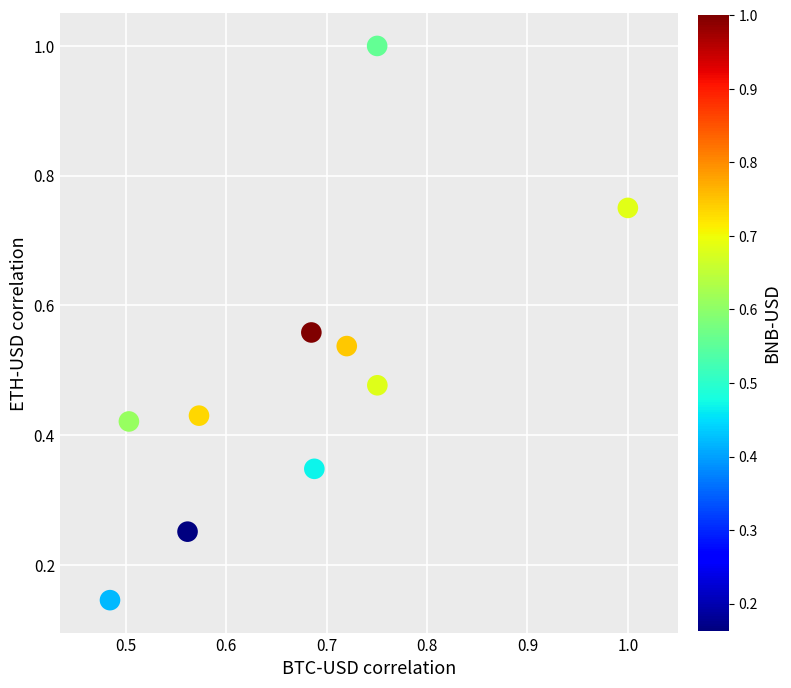

What is the average X value?

0.7